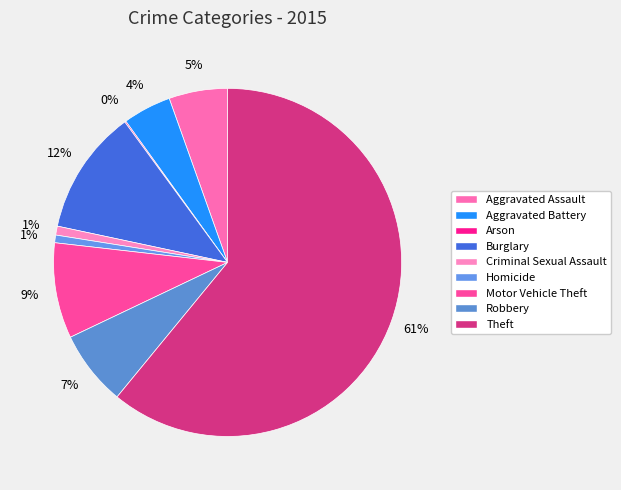

To the nearest percent, what is the combined percentage of Burglary and Arson?

12%